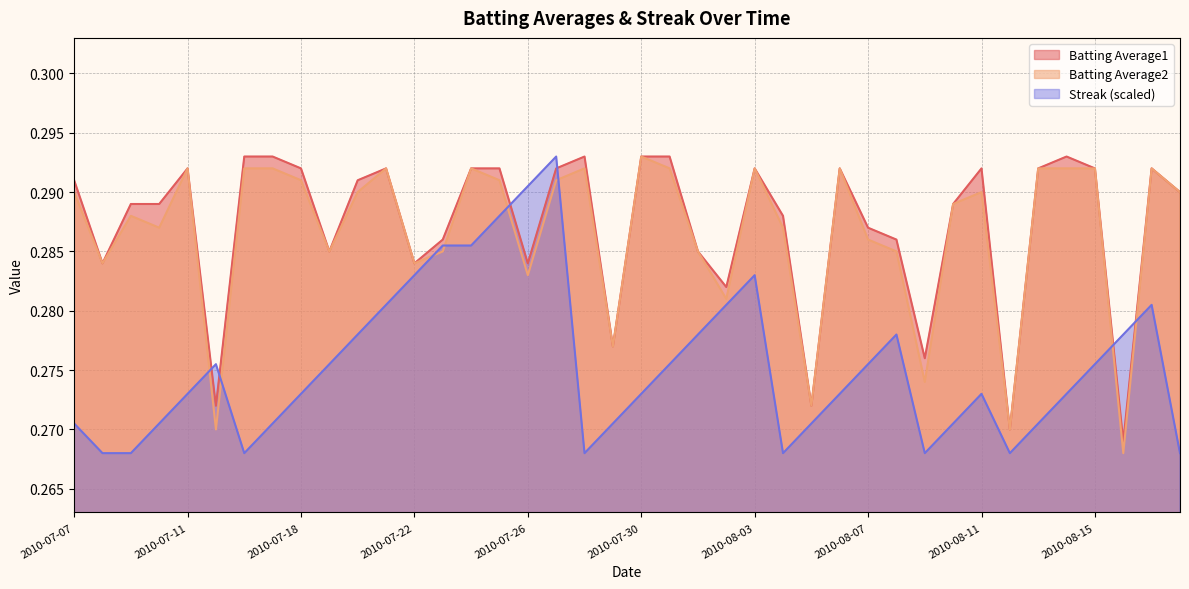

What is the label of the 38th point from the right?

2010-07-09